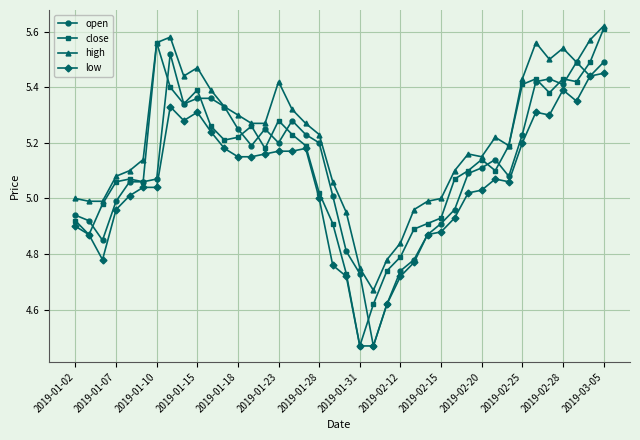

True or false: close has more than 1 points higher than both neighbors.

True